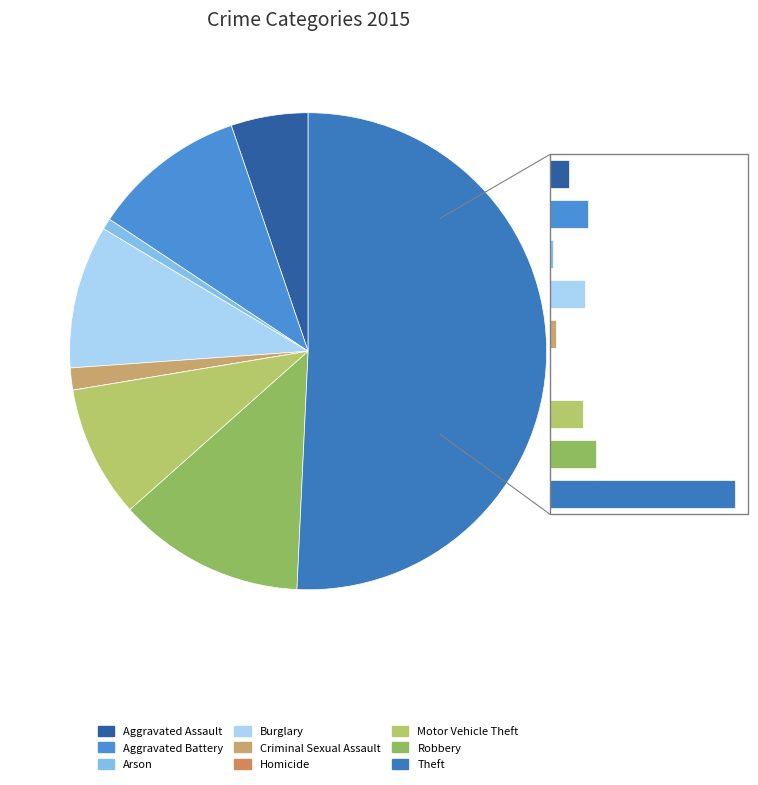

What is the smallest slice in the pie chart?

Homicide